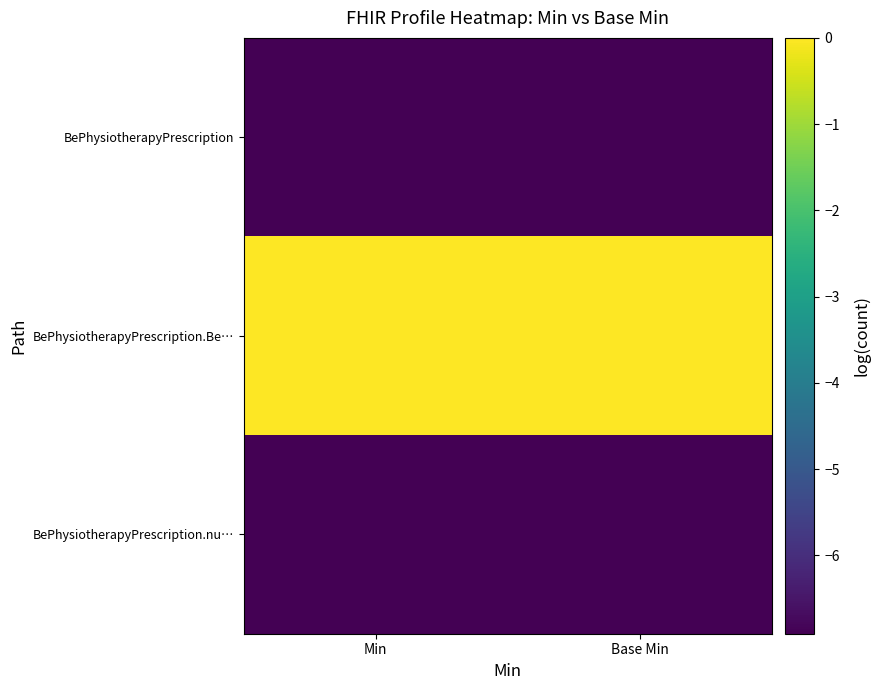

Reading left to right, what are all the values shown in this chart?

BePhysiotherapyPrescription: Min=-6.9	Base Min=-6.9
BePhysiotherapyPrescription.Be…: Min=0.0	Base Min=0.0
BePhysiotherapyPrescription.nu…: Min=-6.9	Base Min=-6.9